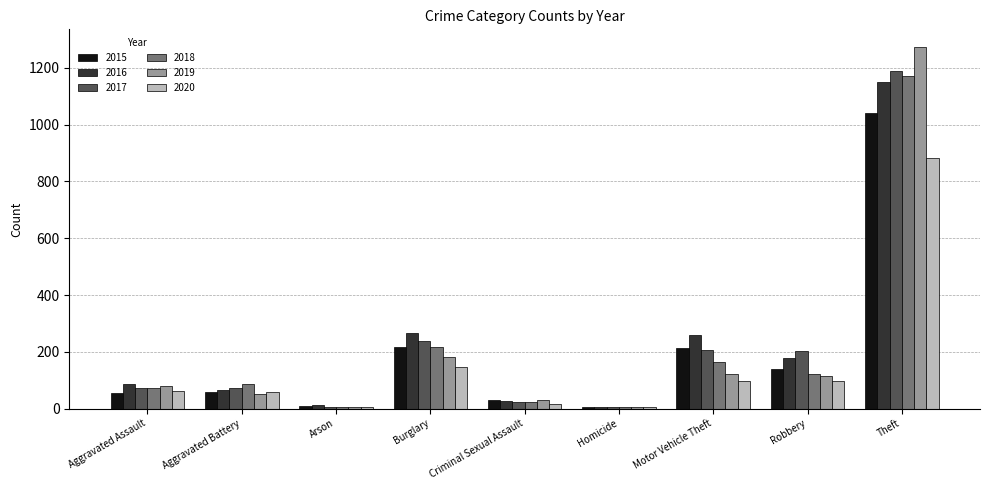

At which category is the sum across all series the highest?

Theft